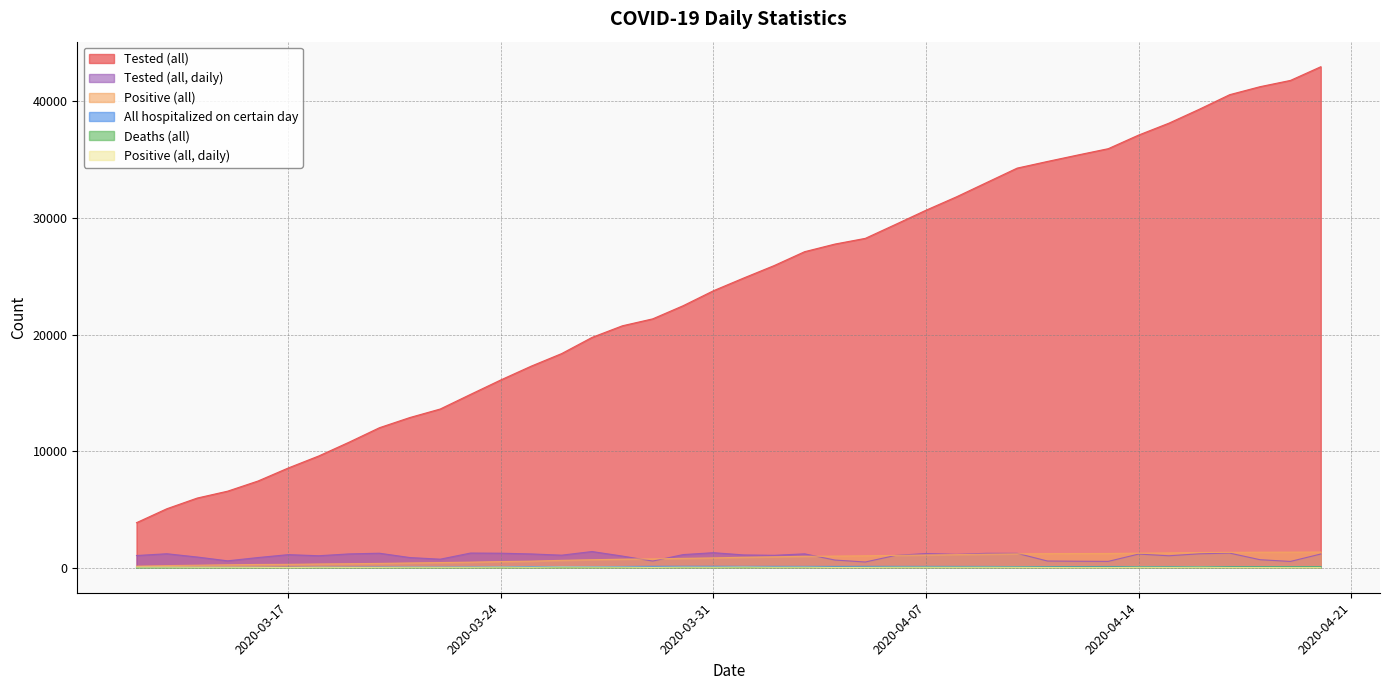

What is the total value across all series at 2020-03-27?

21978